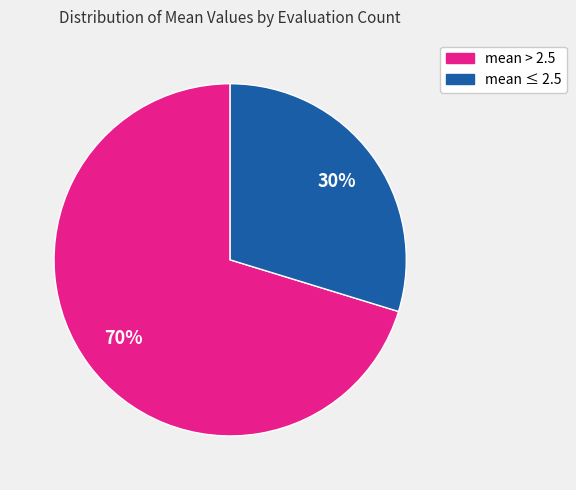

How many slices are in this pie chart?

2